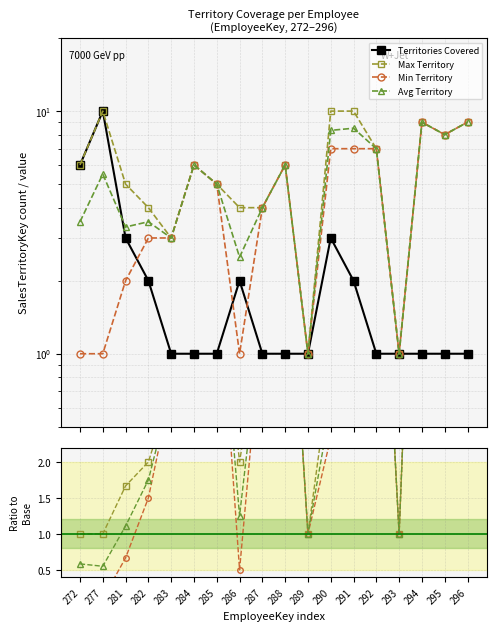

Which series has the widest spread of values?

Territories Covered